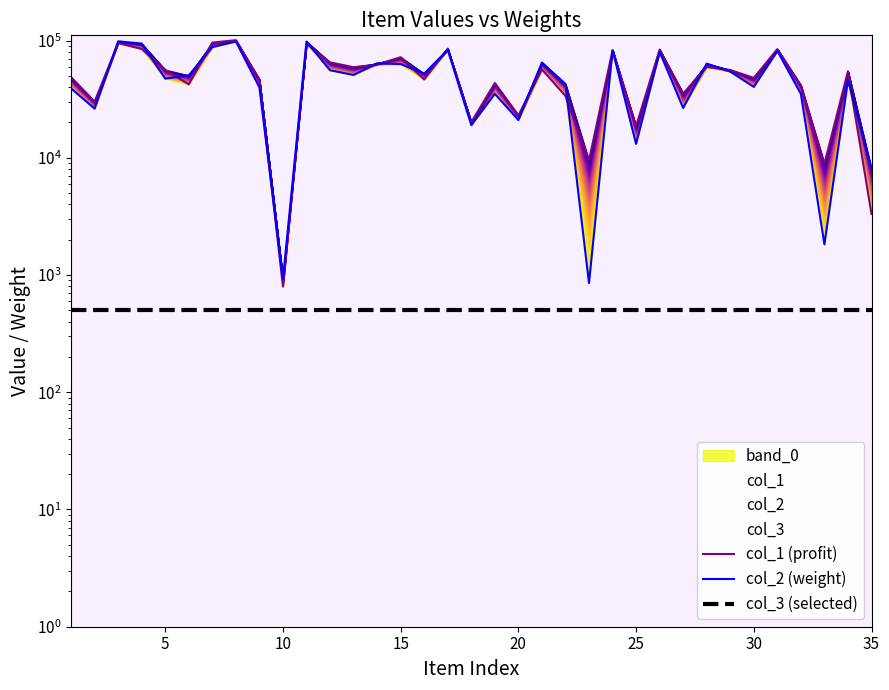

Reading left to right, what are all the values shown in this chart?

col_1 (profit): 48588	30161	95055	84694	56276	42288	96071	100643	46554	797	93810	65100	59187	62330	72066	46527	85299	20096	43360	22951	56618	33661	9505	82392	18607	83640	35297	59419	56037	48017	84391	41516	8879	54737	3319
col_2 (weight): 39058	26254	98387	94188	47316	50416	87785	98214	39846	926	98052	55731	50818	63916	62968	52176	83293	18995	35079	20985	64905	42582	854	82770	13126	80168	26586	63533	54316	40222	81621	35064	1828	45939	8052
col_3 (selected): 500	500	500	500	500	500	500	500	500	500	500	500	500	500	500	500	500	500	500	500	500	500	500	500	500	500	500	500	500	500	500	500	500	500	500